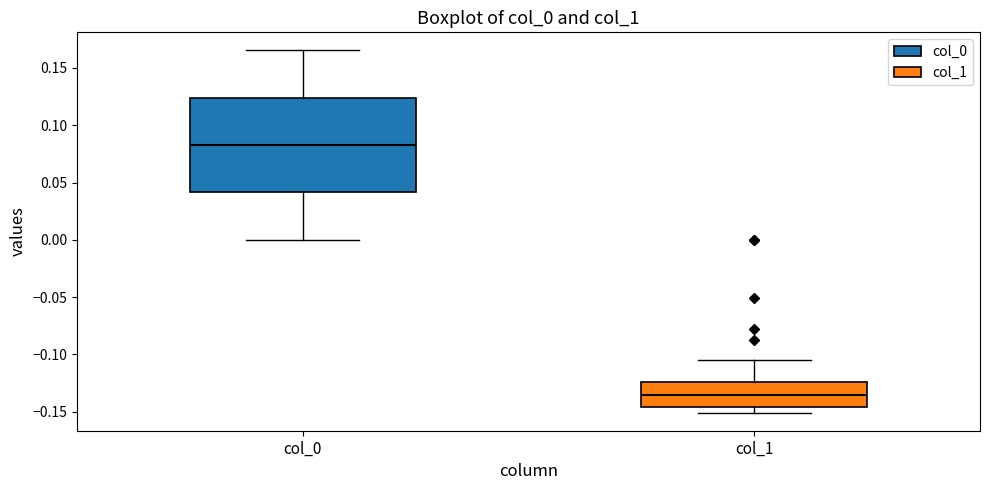

Where does the lower whisker of the box for col_1 end on the y-axis? The values are not printed on the chart, so give them approximately, as read against the axis.

-0.150